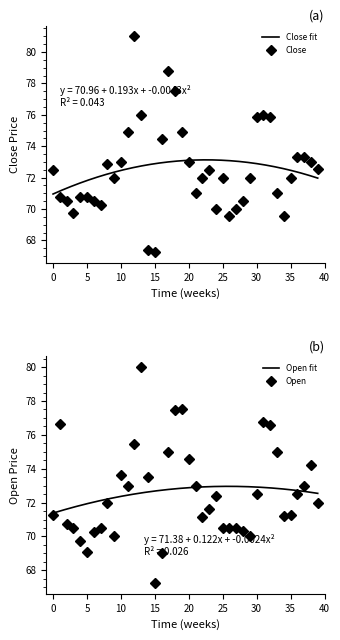

The value of Open at 15 is 121.0. True or false?

False